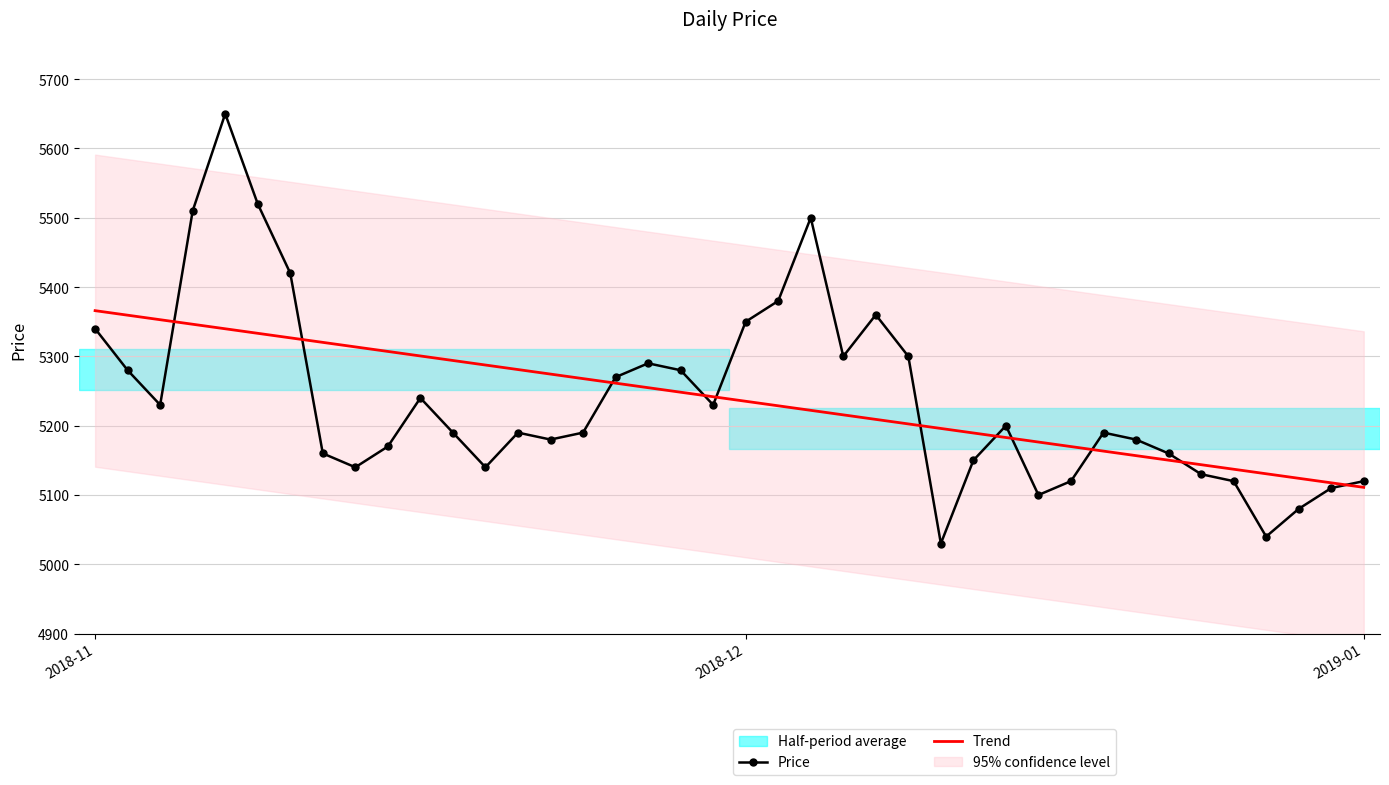

What is the sum of the Price values at 11 and 21?

10570.0